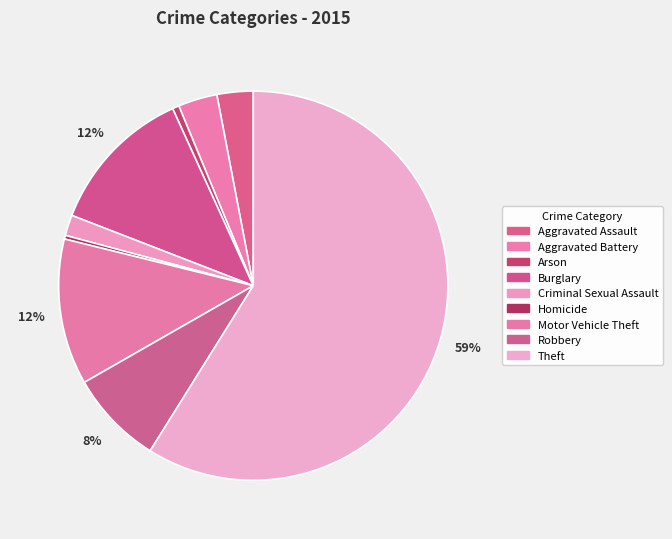

Does any single category account for the majority?

Yes